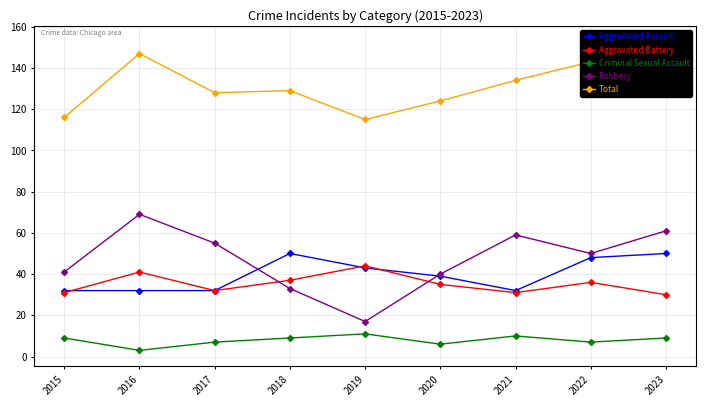

Which has a higher value, 2019 or 2016?

2019